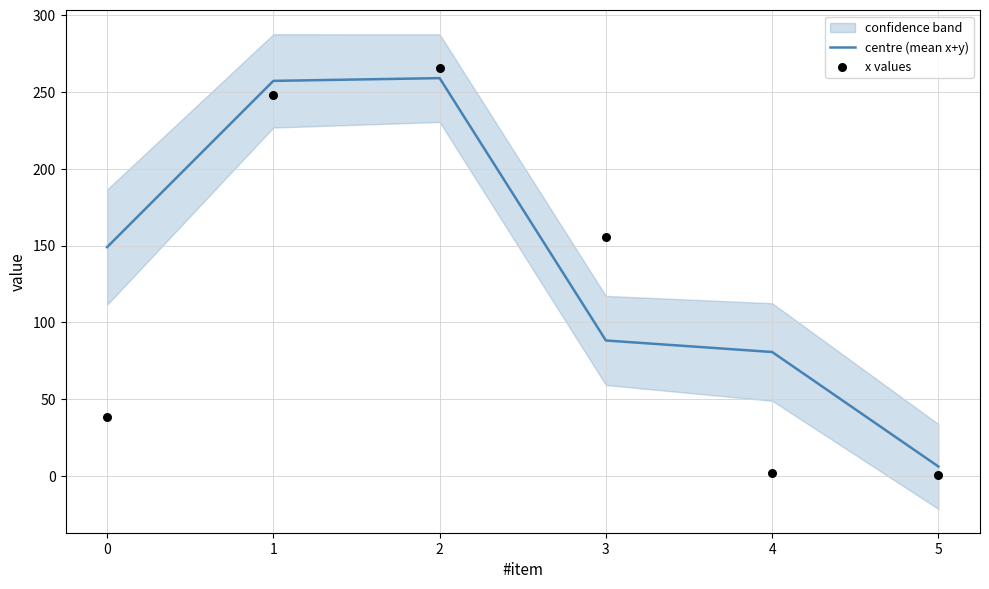

Which series has the largest Y range (max minus min)?

x values